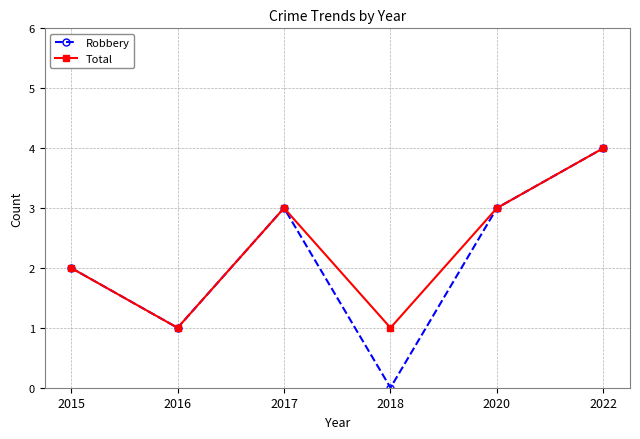

At which category does the chart reach its peak across all series?

2022